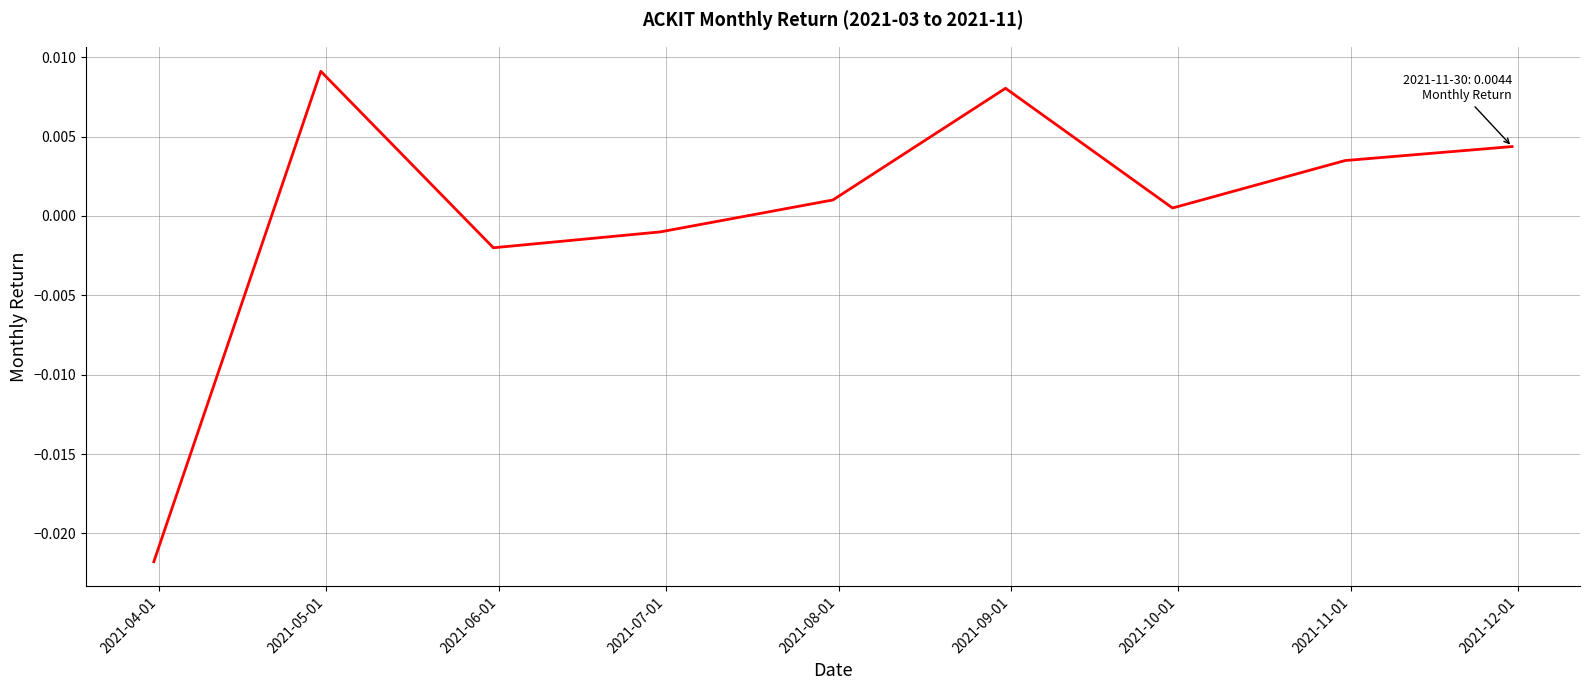

Does the chart have visible grid lines?

Yes